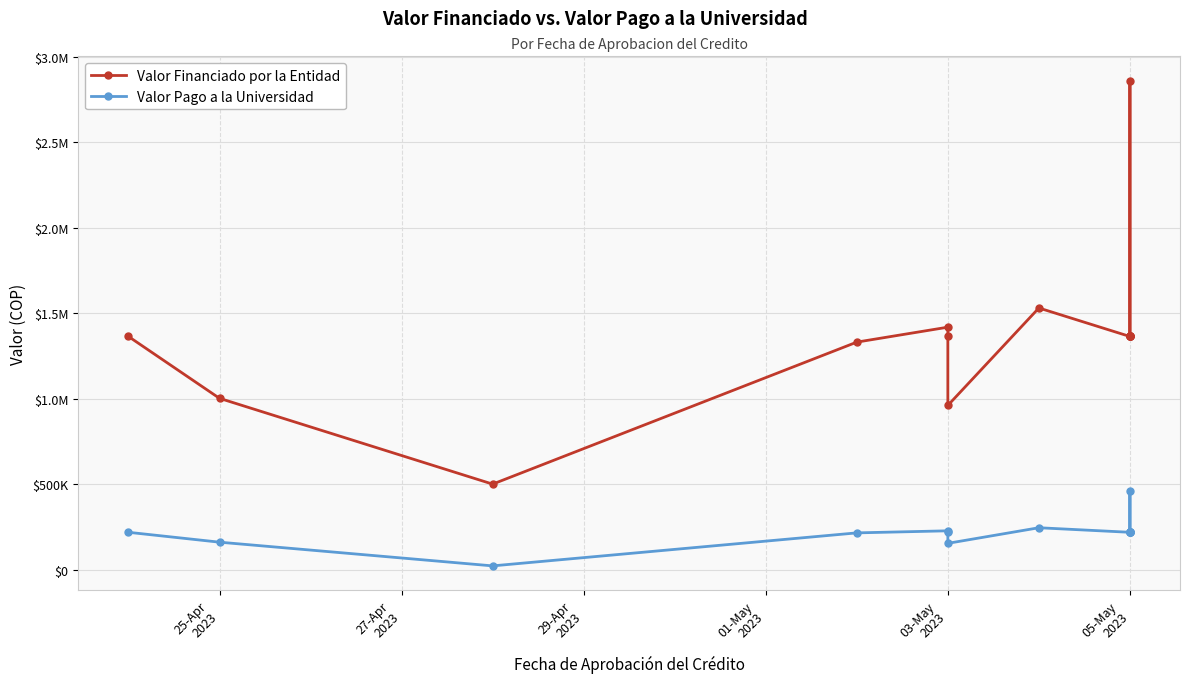

What is the sum of the Valor Financiado por la Entidad values at 05-May
2023 and 03-May
2023?

2781500